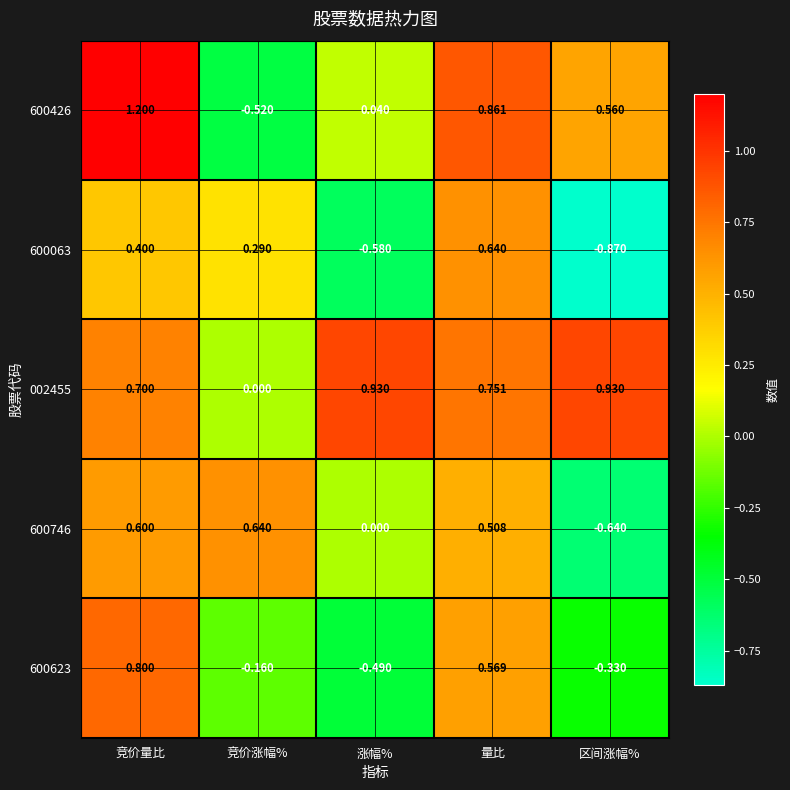

At which label is 002455 closest to 0?

竞价涨幅%